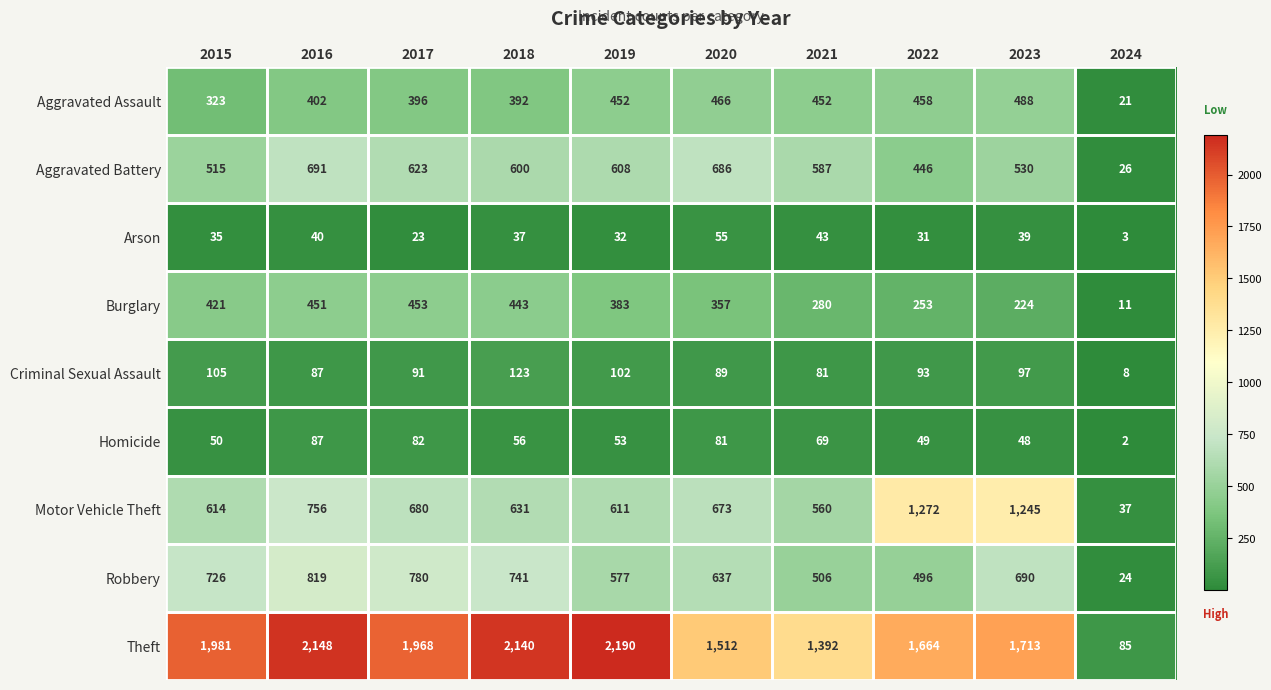

At how many categories does at least one series exceed 481?

9